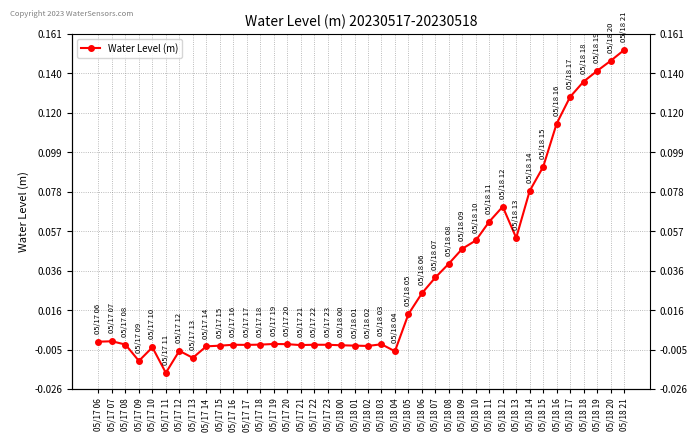

How many lines are shown in the chart?

1